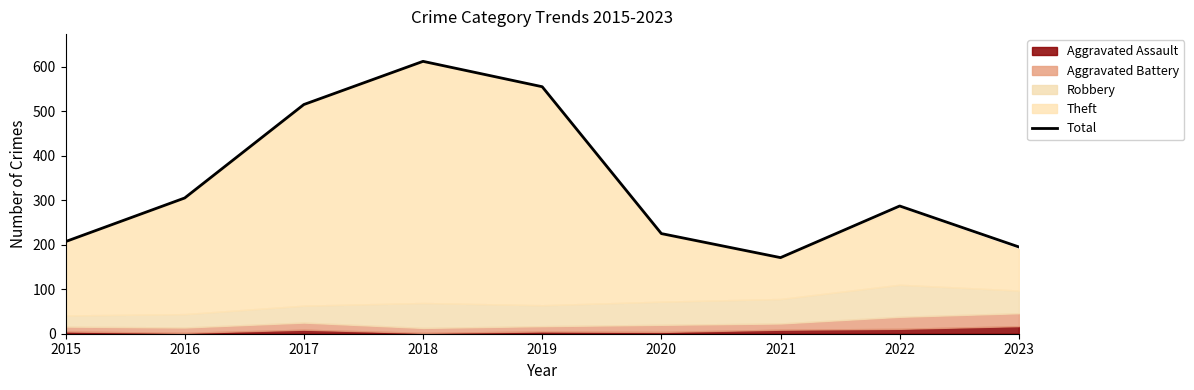

What is the average value?

341